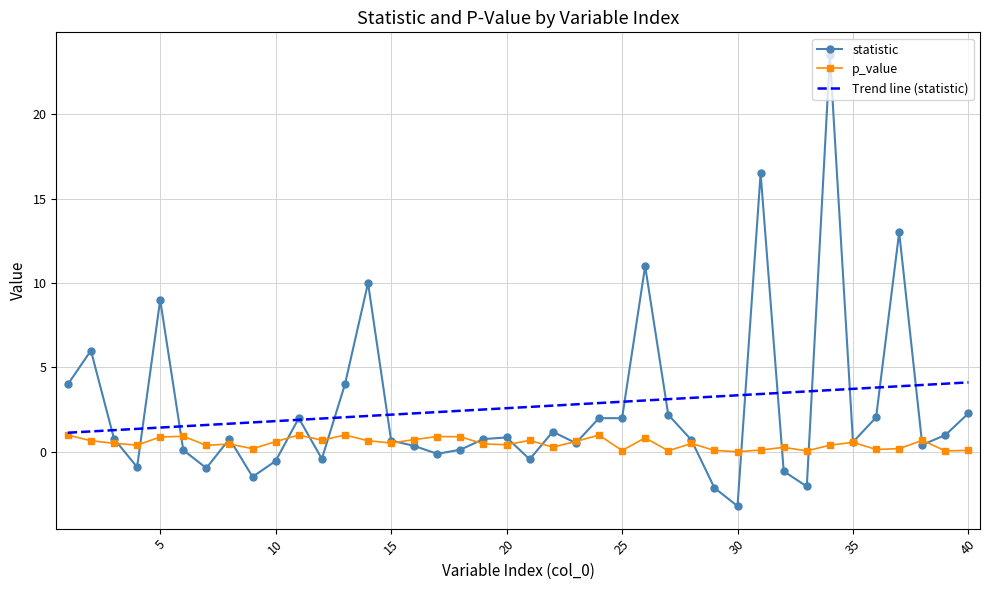

Rank the series by their maximum value, from lowest to highest.

p_value, Trend line (statistic), statistic